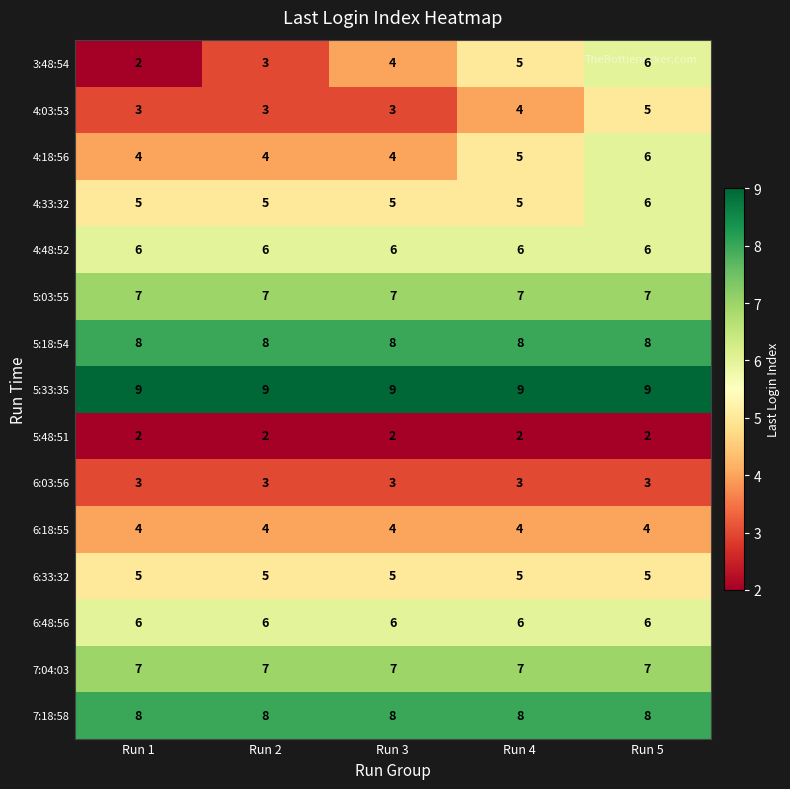

Is the value of 5:18:54 at Run 3 greater than the value of 3:48:54 at Run 1?

Yes